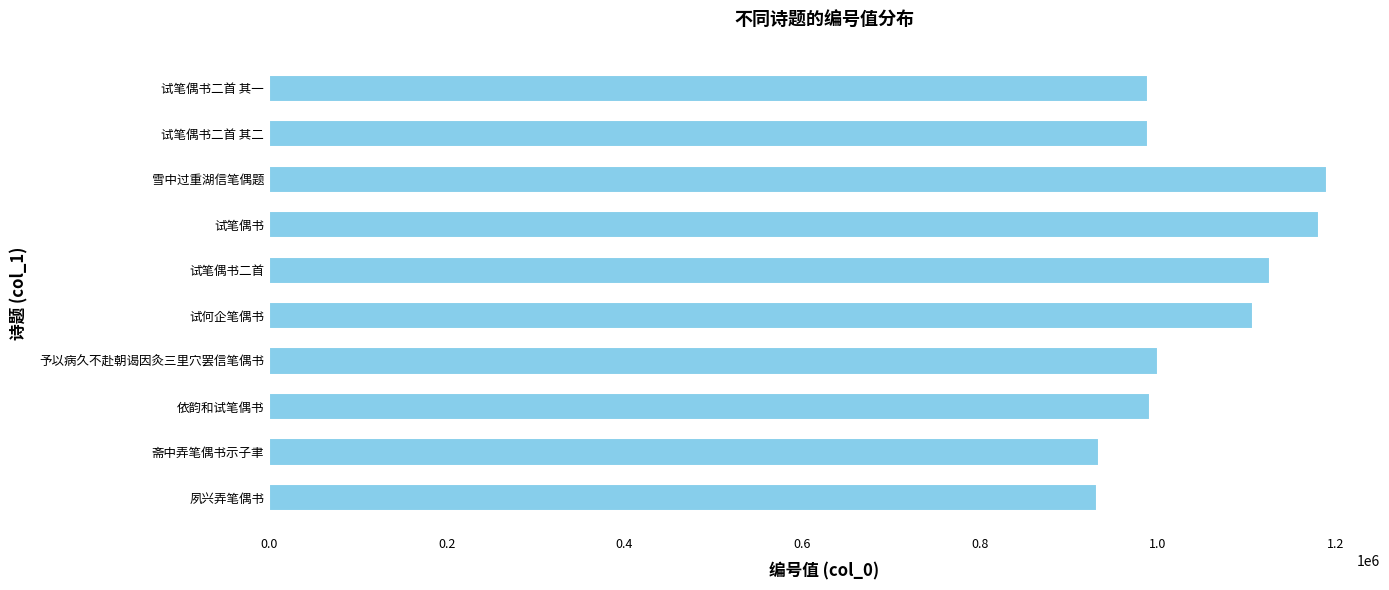

What is the difference between the second highest and second lowest values?

247774